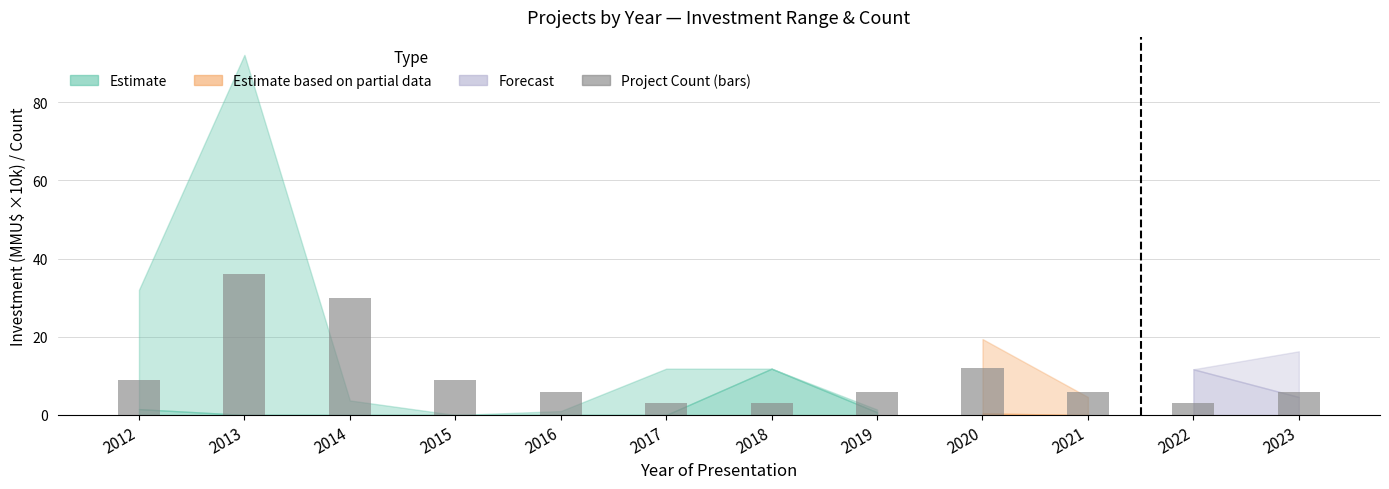

Which category has the highest value across all series?

2013